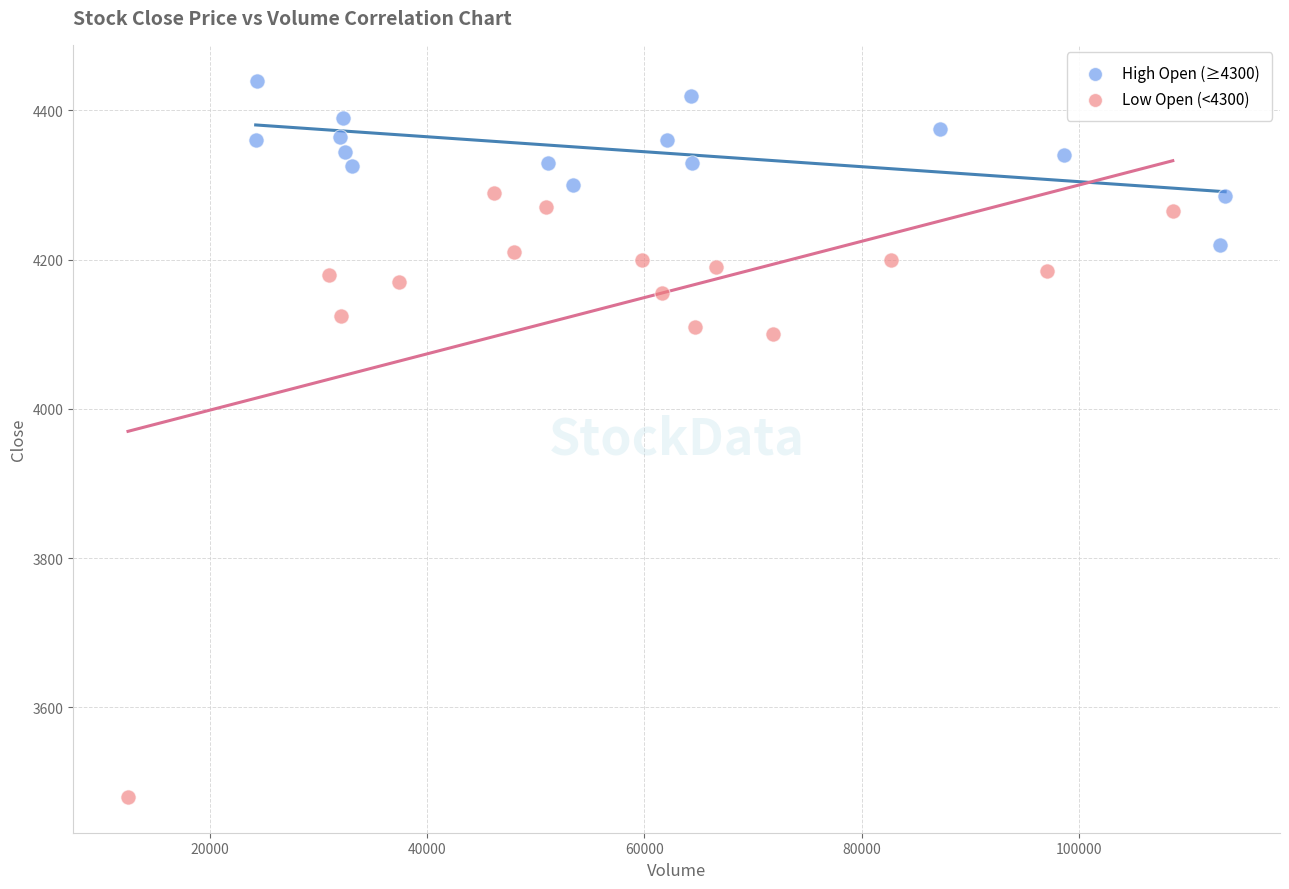

Which series contains the lowest Y value?

Low Open (<4300)